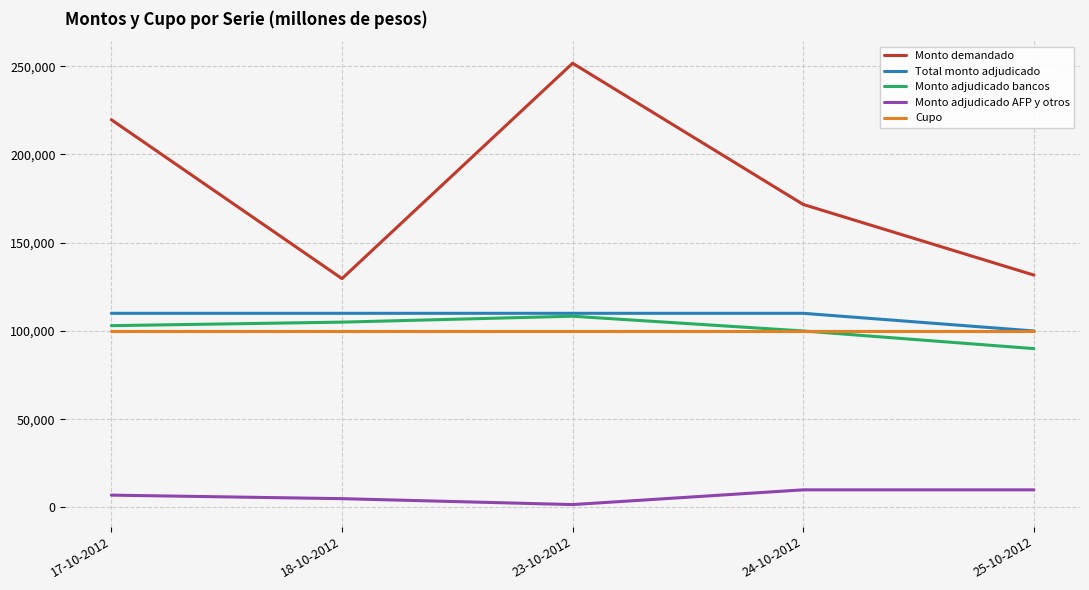

What are all the series names shown in the legend?

Monto demandado, Total monto adjudicado, Monto adjudicado bancos, Monto adjudicado AFP y otros, Cupo